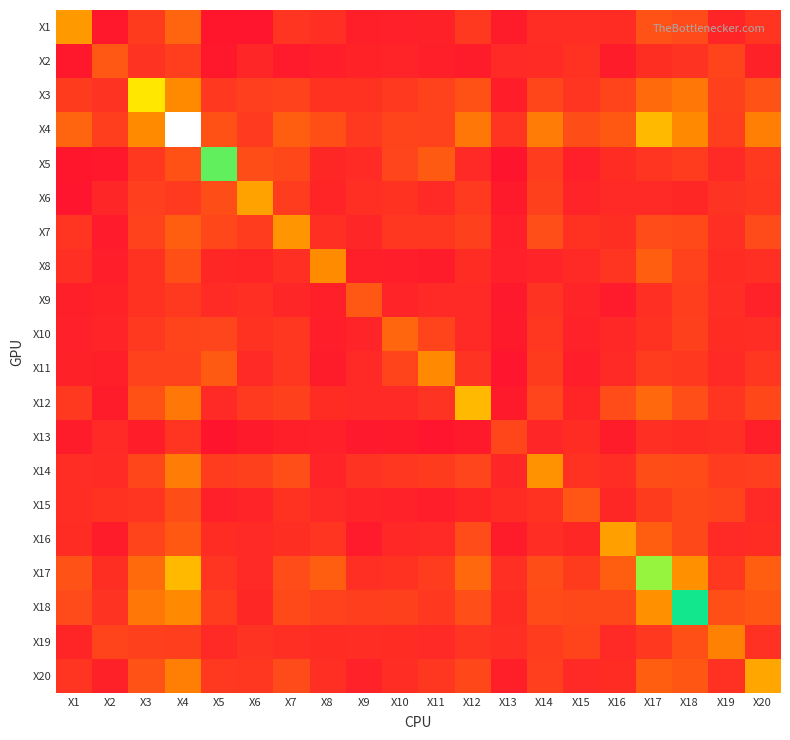

What is the total value across all series at X6?

352.2